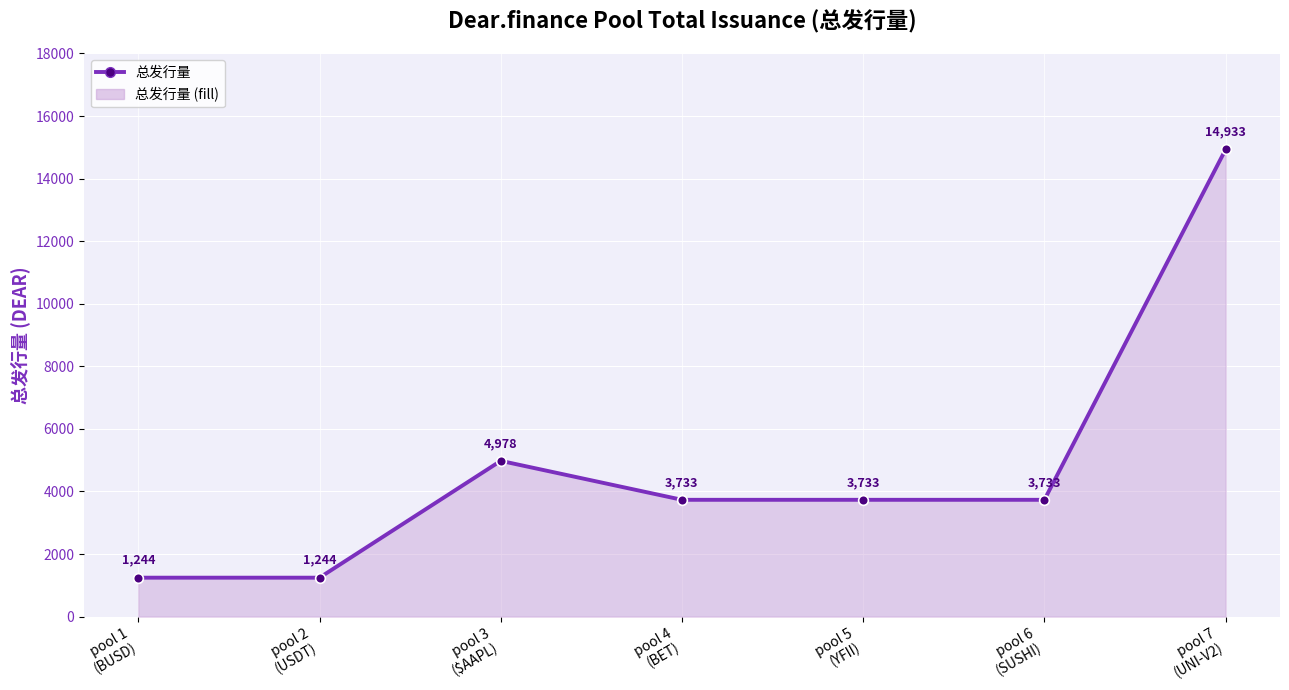

How many interior local peaks (higher than both neighbors) does the data have?

1